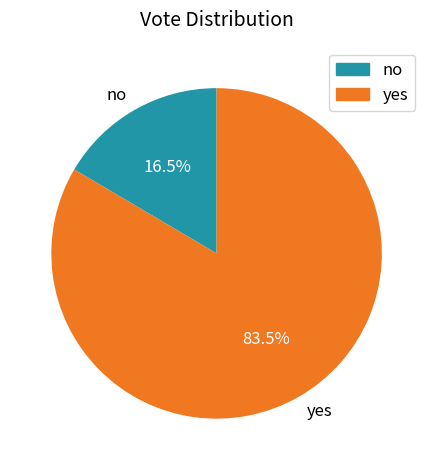

Does no account for over 50% of the chart?

No